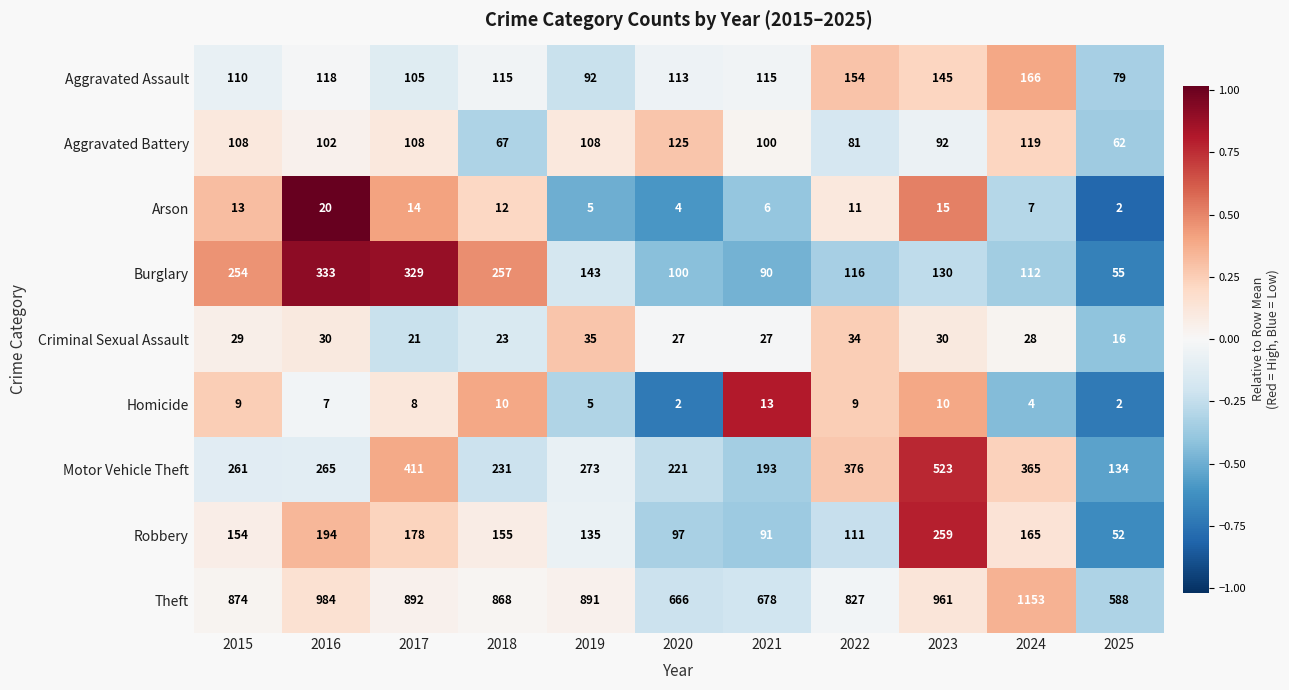

What is the total value across all series at 2021?

1313